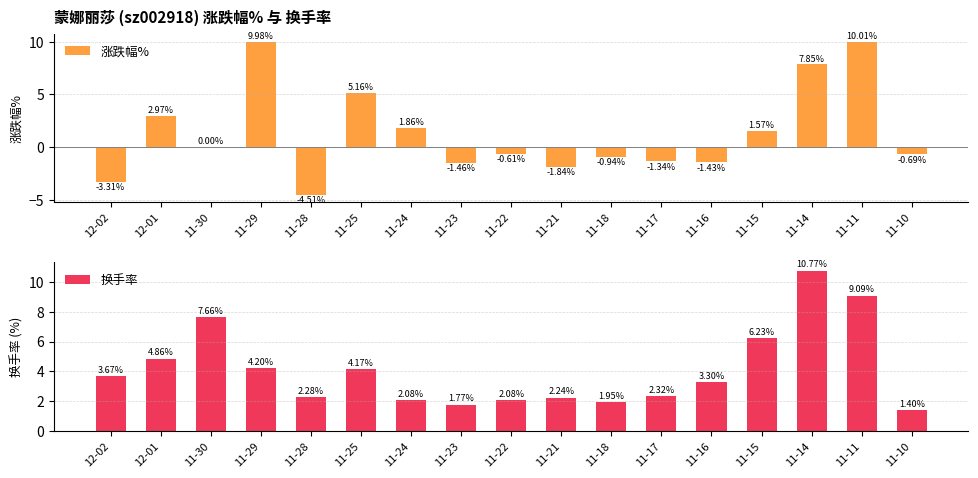

Reading left to right, extract all data points from this chart.

涨跌幅%: 12-02=-3.3	12-01=3.0	11-30=0.0	11-29=10.0	11-28=-4.5	11-25=5.2	11-24=1.9	11-23=-1.5	11-22=-0.6	11-21=-1.8	11-18=-0.9	11-17=-1.3	11-16=-1.4	11-15=1.6	11-14=7.8	11-11=10.0	11-10=-0.7
换手率: 12-02=3.7	12-01=4.9	11-30=7.7	11-29=4.2	11-28=2.3	11-25=4.2	11-24=2.1	11-23=1.8	11-22=2.1	11-21=2.2	11-18=1.9	11-17=2.3	11-16=3.3	11-15=6.2	11-14=10.8	11-11=9.1	11-10=1.4